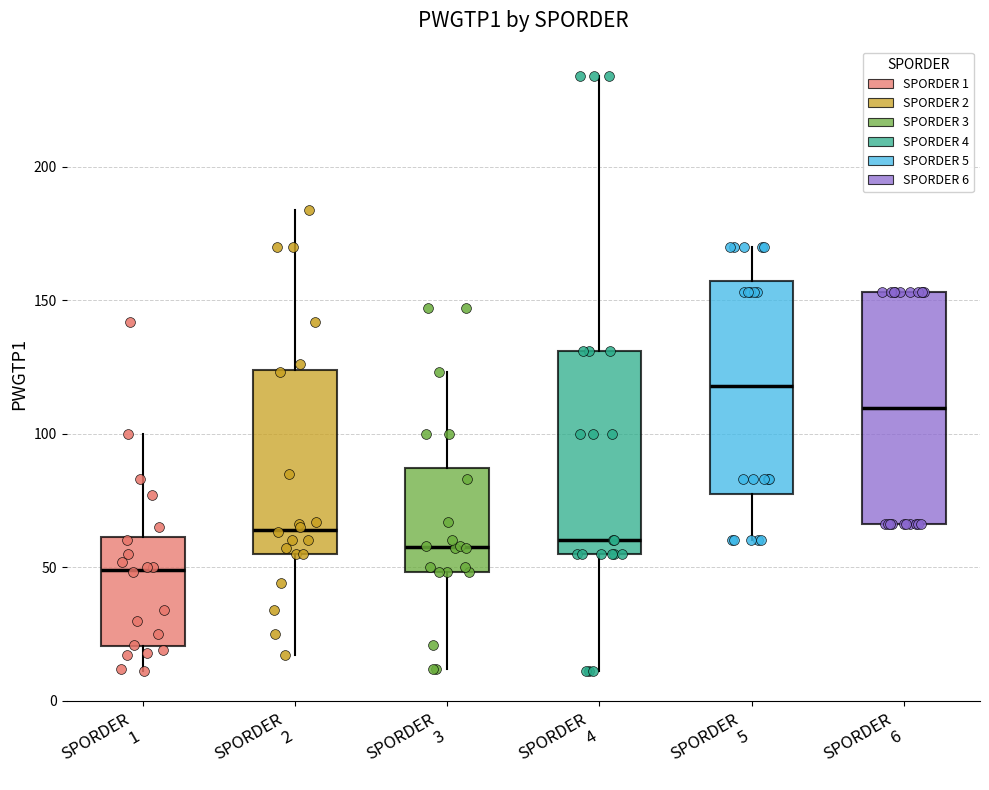

Which box is the tallest, from its lower edge to its upper edge?

SPORDER 6